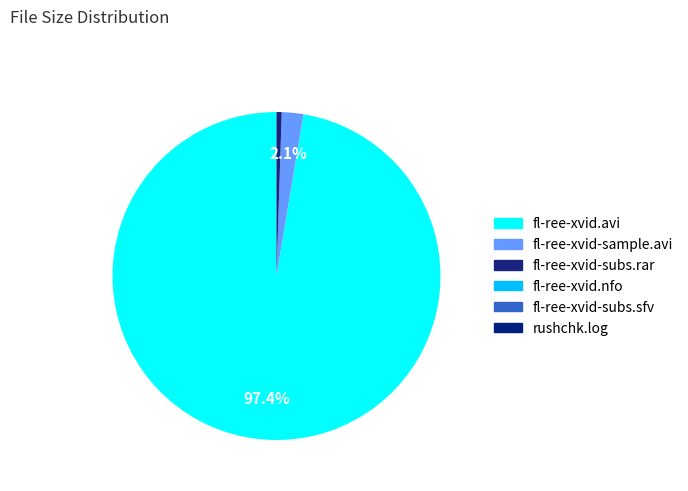

To the nearest percent, what is the difference between the largest and smallest slice percentages?

97%